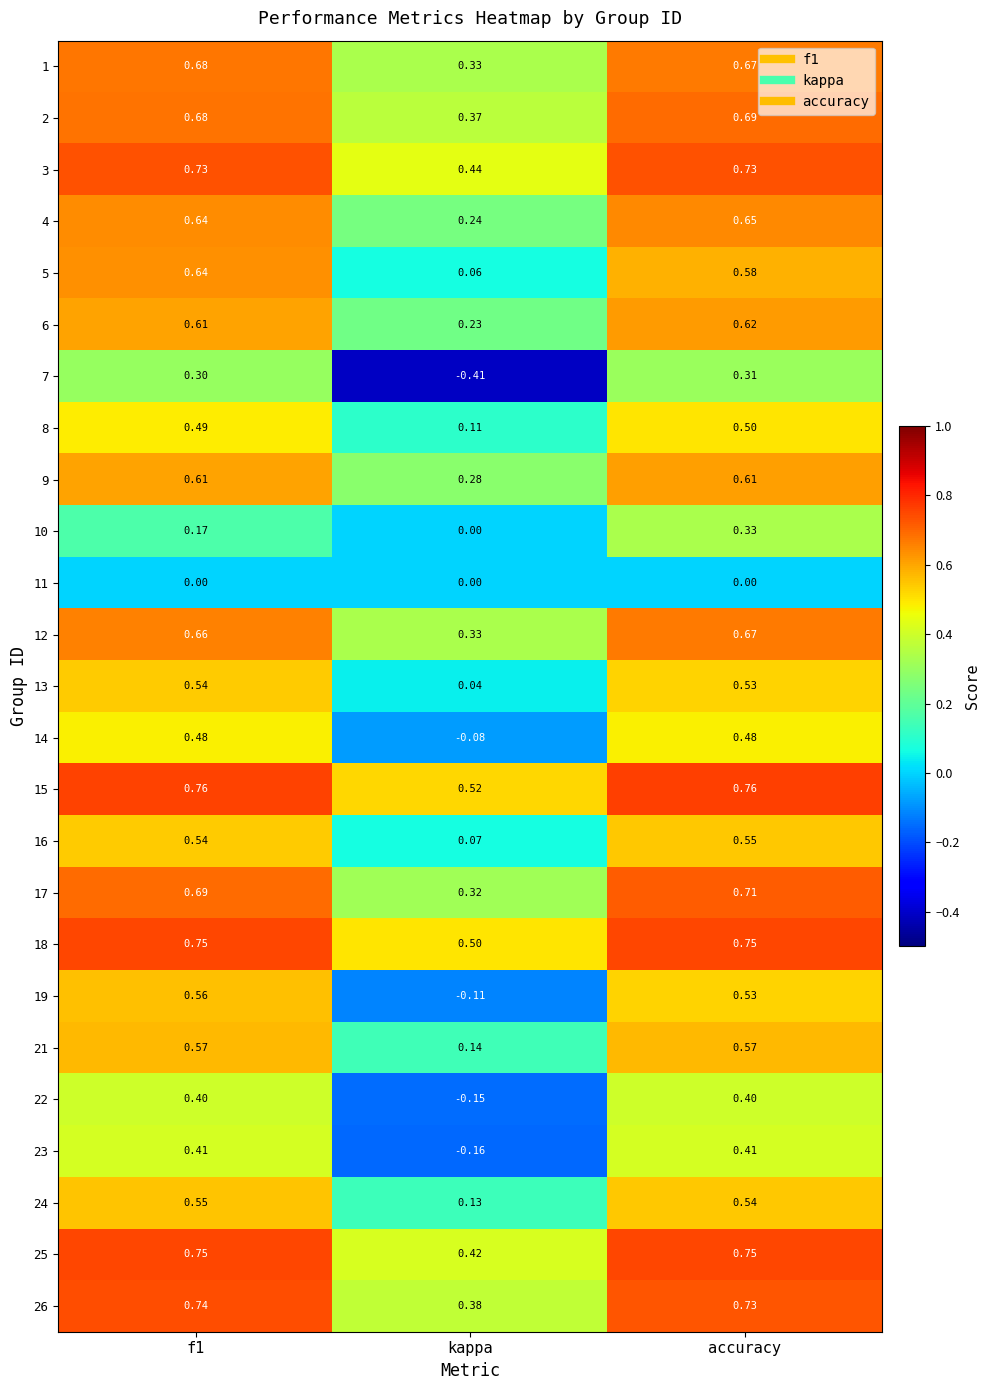

At which category is the sum across all series the highest?

accuracy